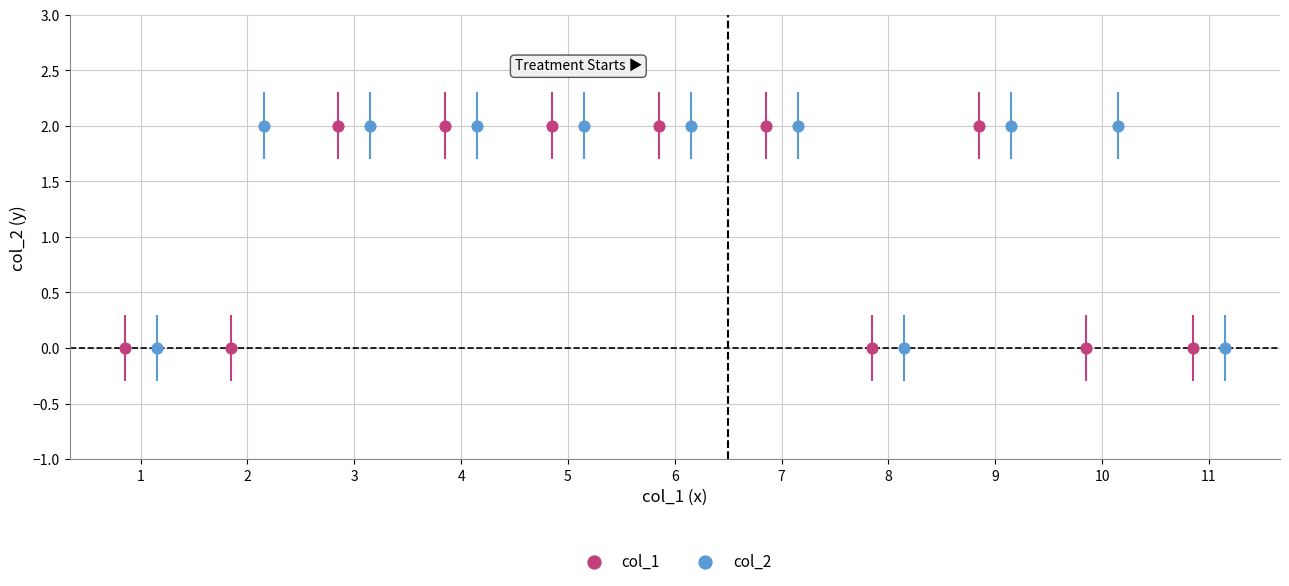

What are all the series names shown in the legend?

col_1, col_2